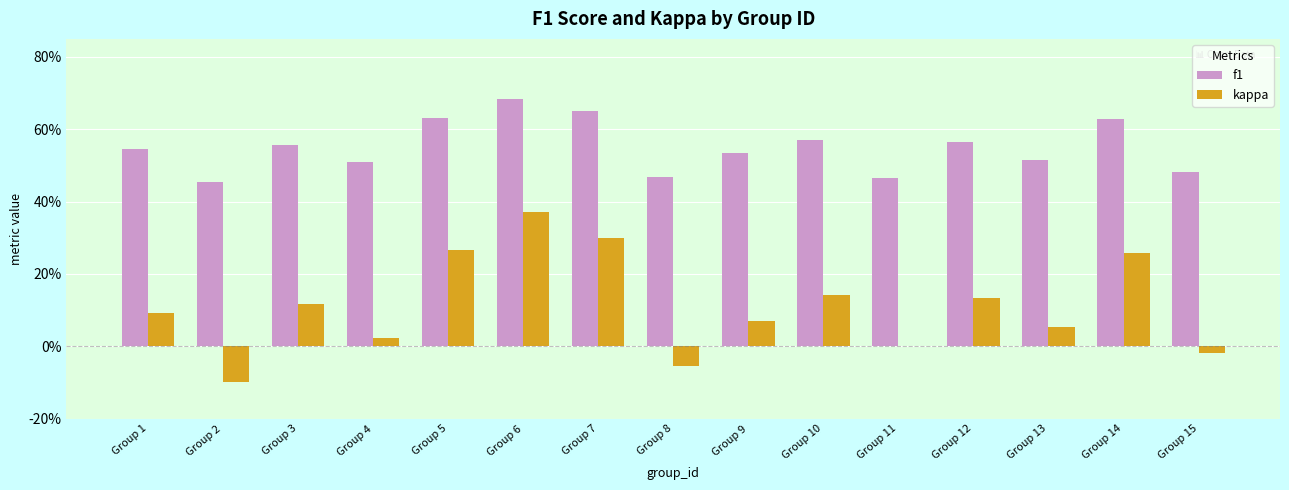

What are all the series names shown in the legend?

f1, kappa